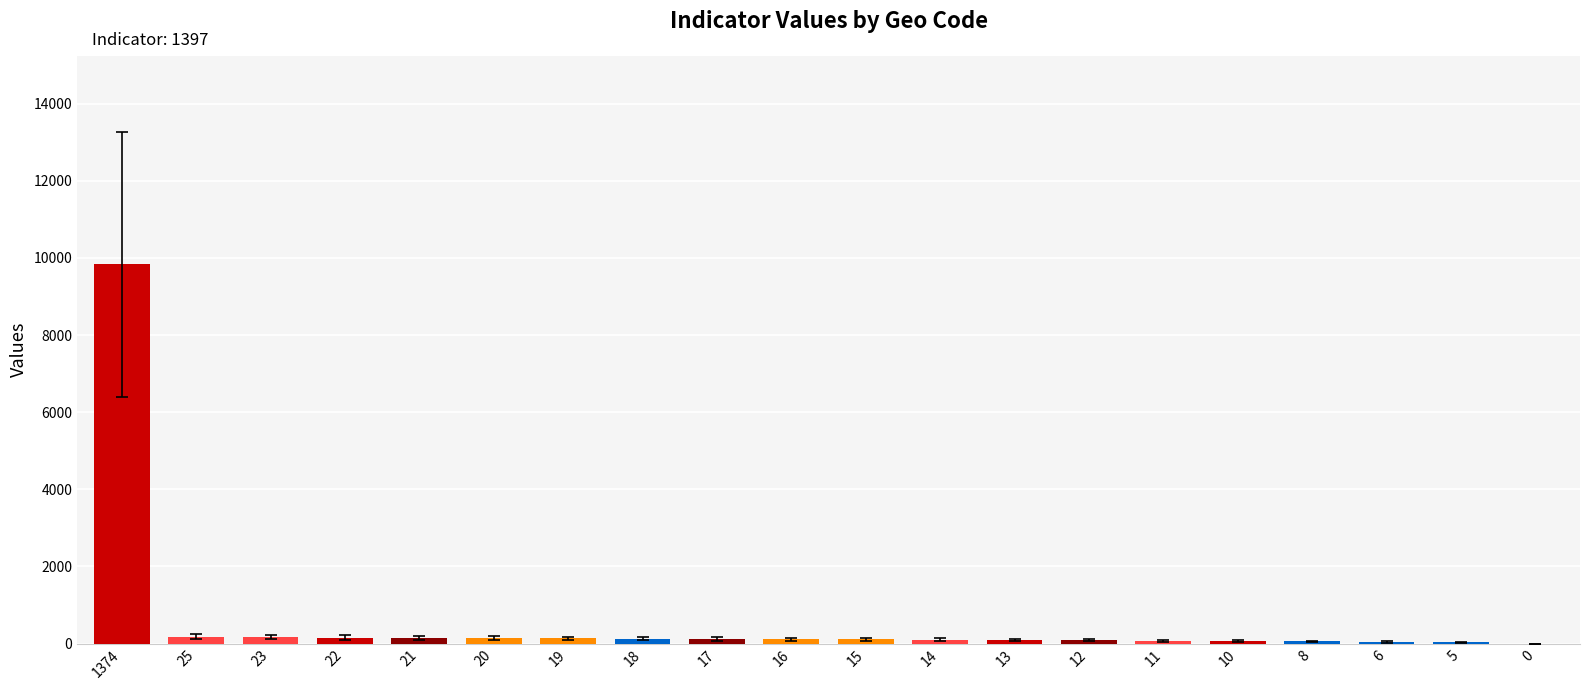

How many series are shown in this chart?

1